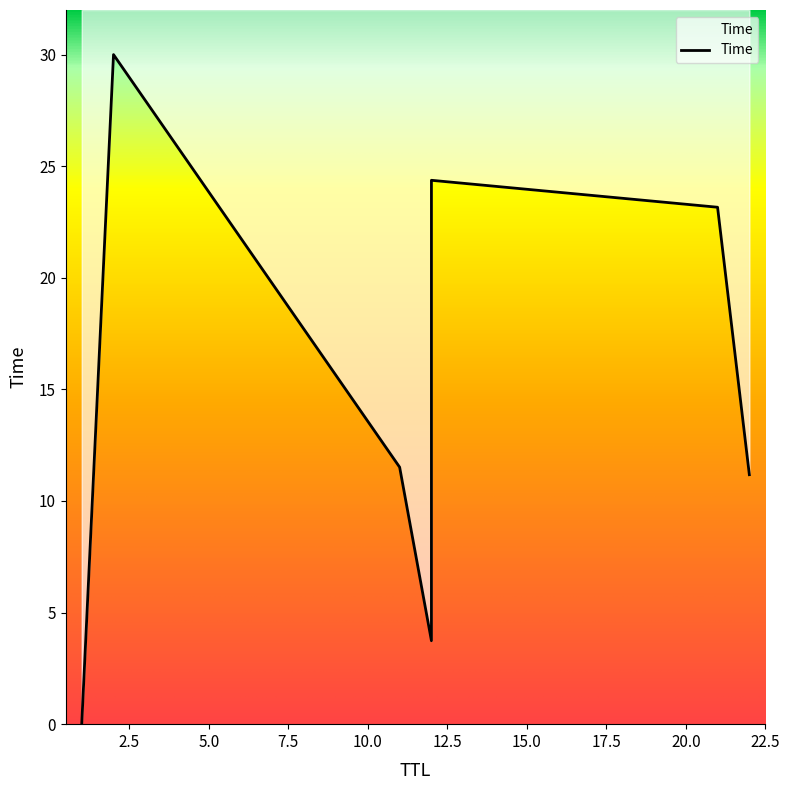

Is it true that the value at 1 is 0.0?

False